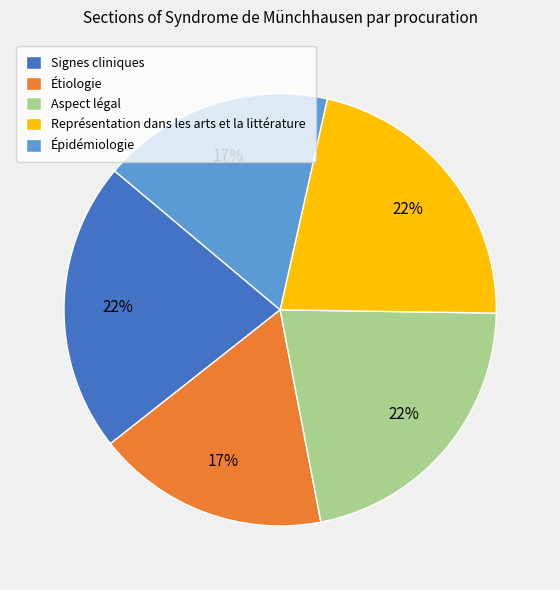

How many slices are in this pie chart?

5